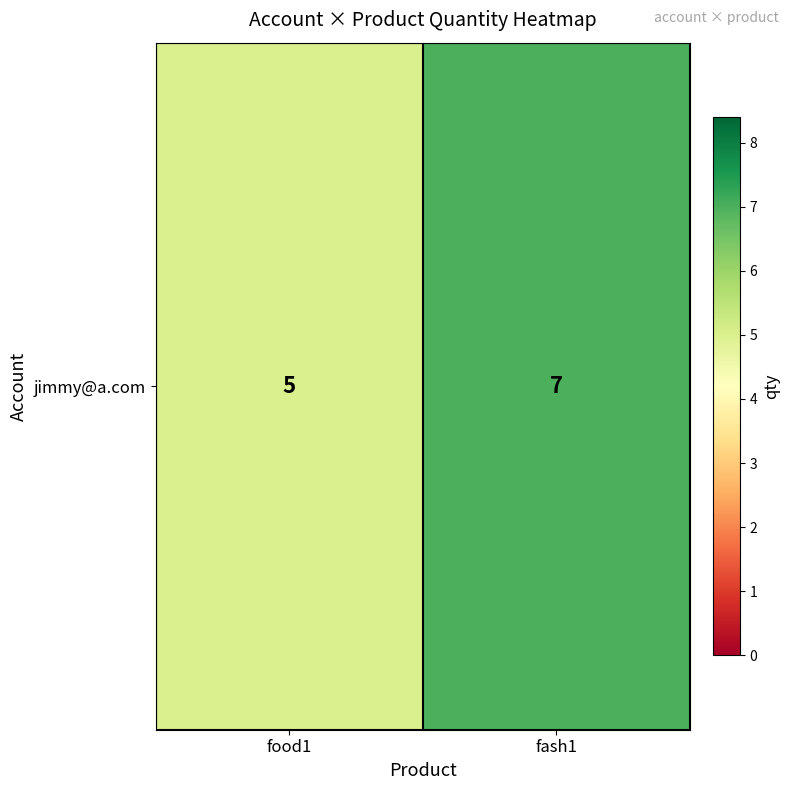

What is the average value?

6